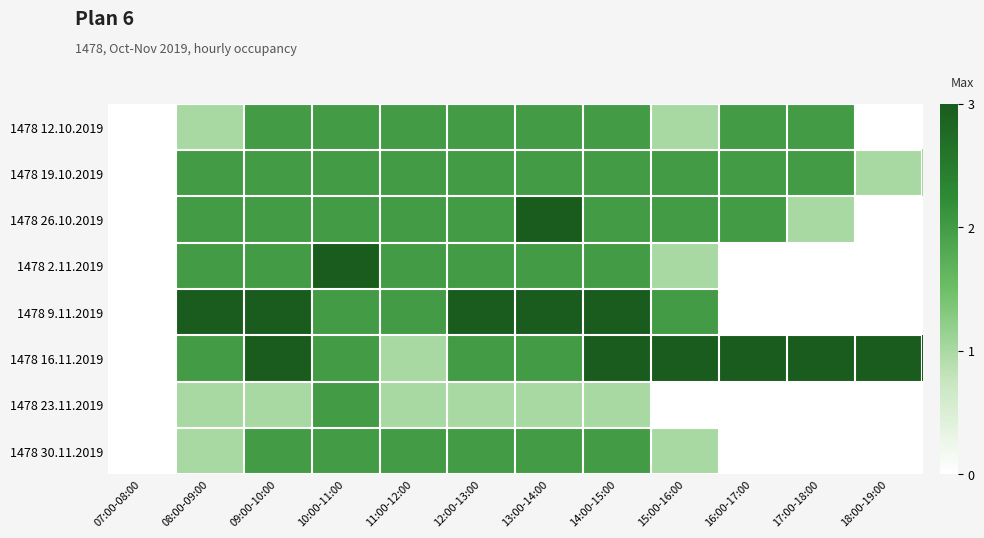

At 17:00-18:00, list the series in order from largest to smallest.

1478 16.11.2019, 1478 12.10.2019, 1478 19.10.2019, 1478 26.10.2019, 1478 2.11.2019, 1478 9.11.2019, 1478 23.11.2019, 1478 30.11.2019